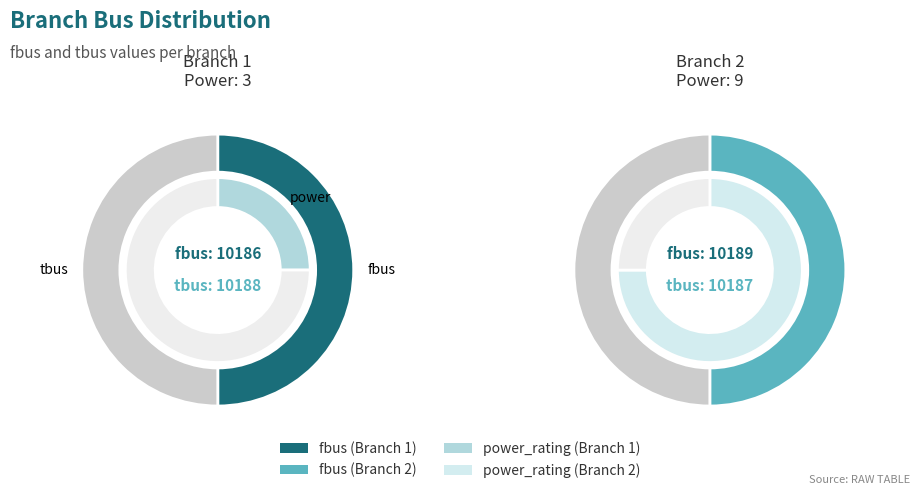

Does 1 represent more than half of the total?

No